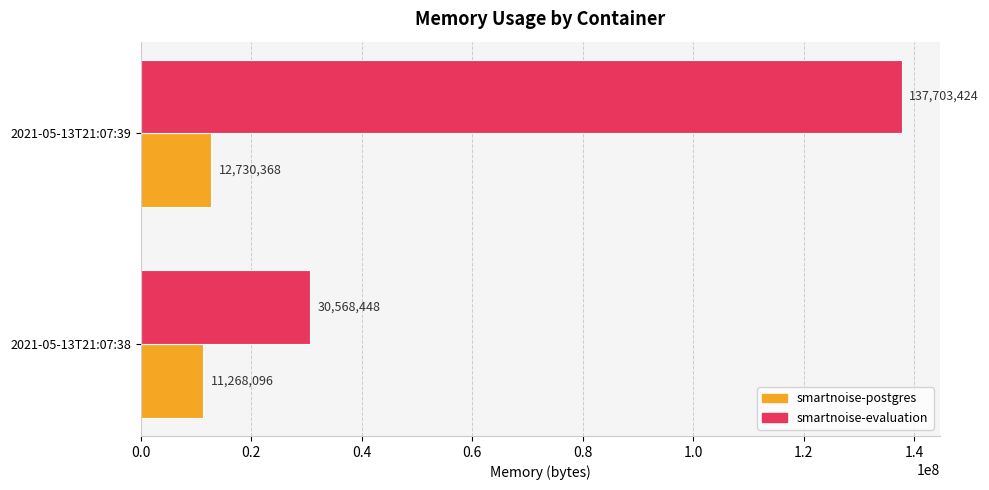

What is the spread (max minus min) of values at 2021-05-13T21:07:38?

19300352